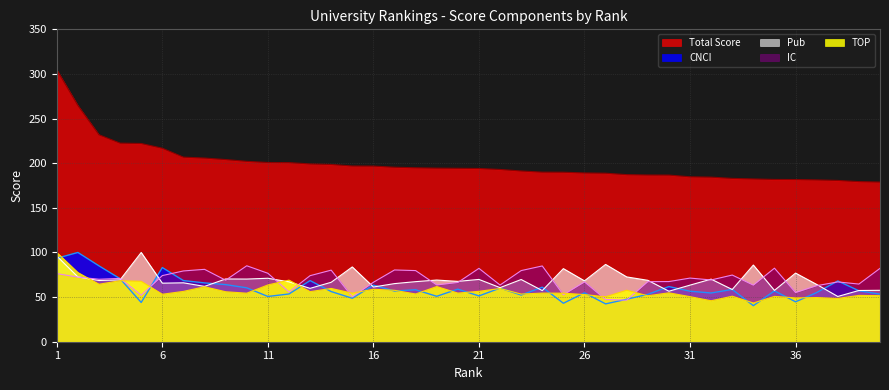

What is the highest value of the TOP series?

100.0